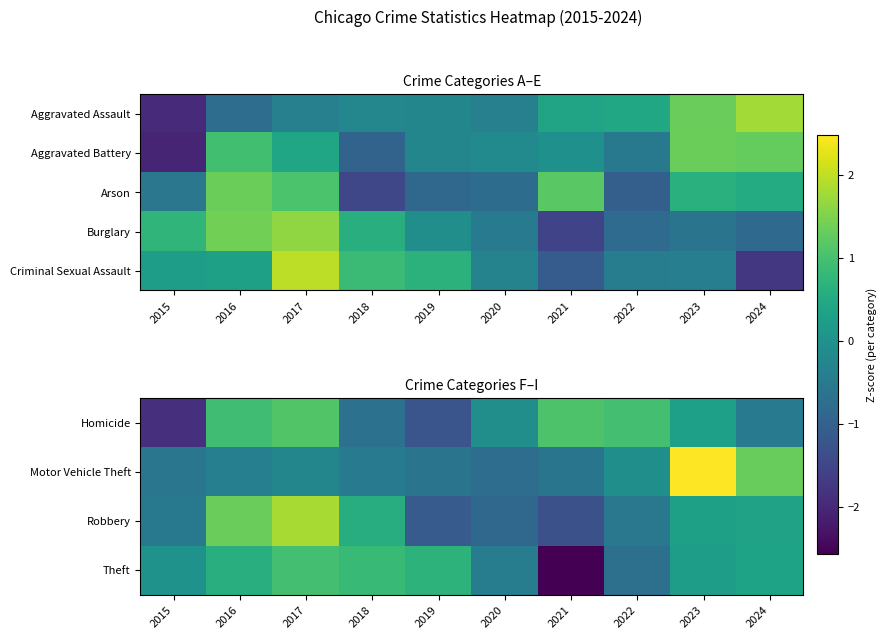

At which category does the chart reach its peak across all series?

2023